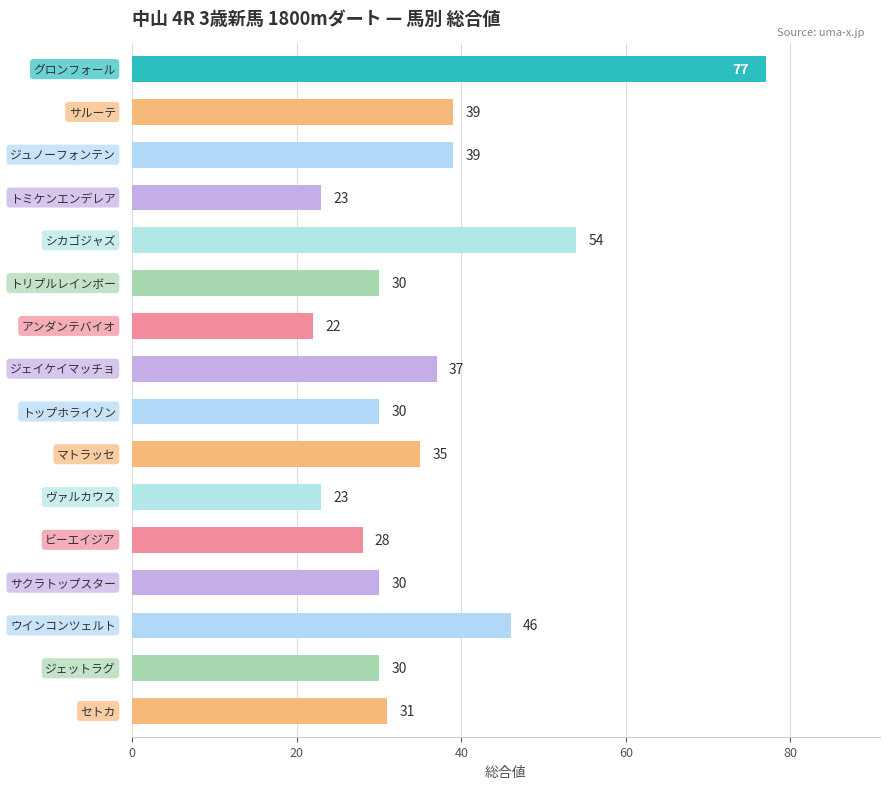

Reading top to bottom, what are all the values shown in this chart?

77	39	39	23	54	30	22	37	30	35	23	28	30	46	30	31